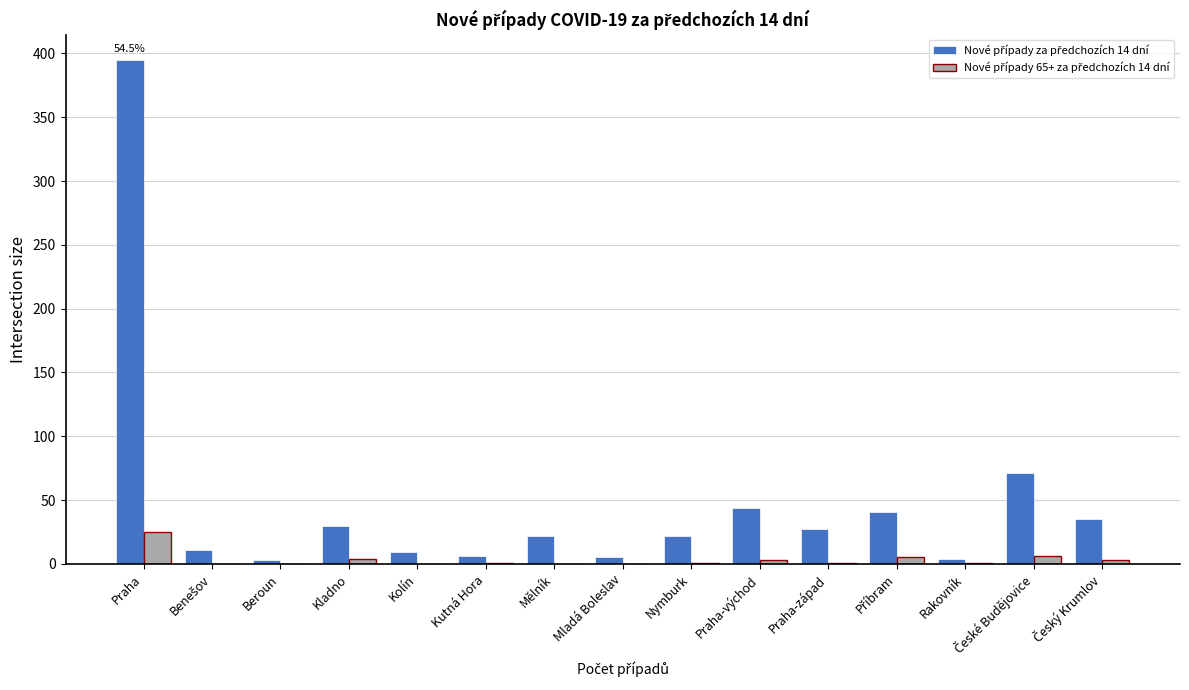

At which category is the sum across all series the highest?

Praha